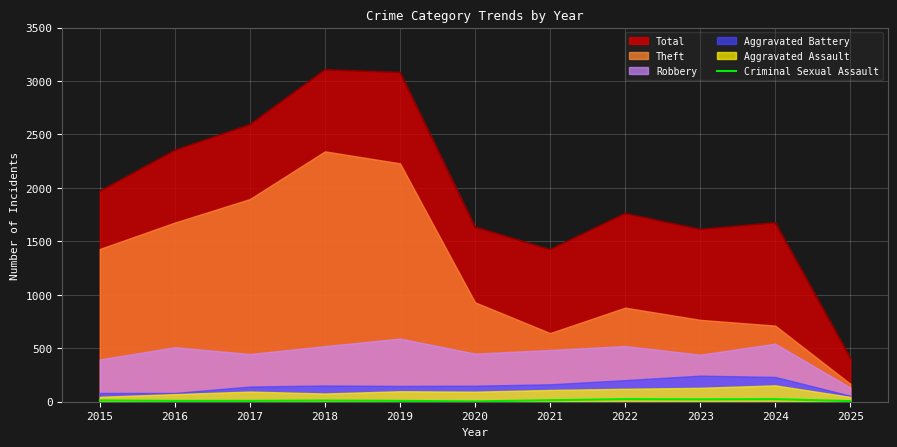

How many lines are shown in the chart?

1